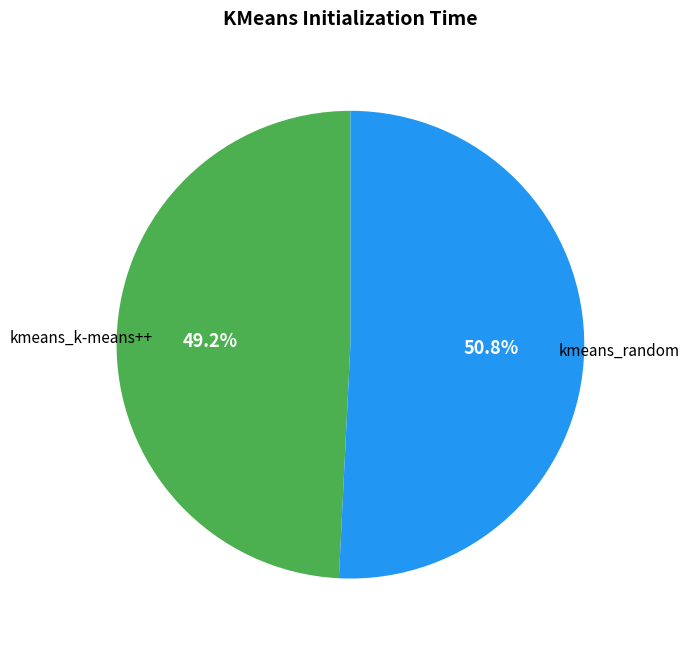

To the nearest percent, what portion does kmeans_k-means++ represent?

49%